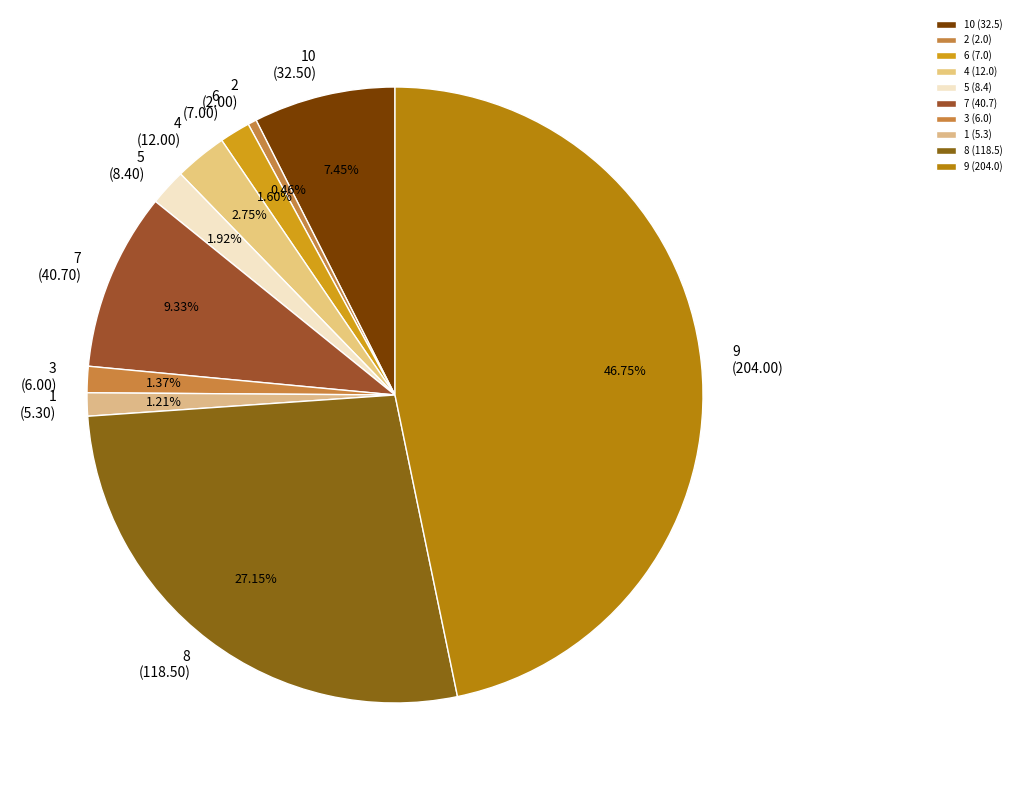

To the nearest percent, what is the average slice percentage?

10%